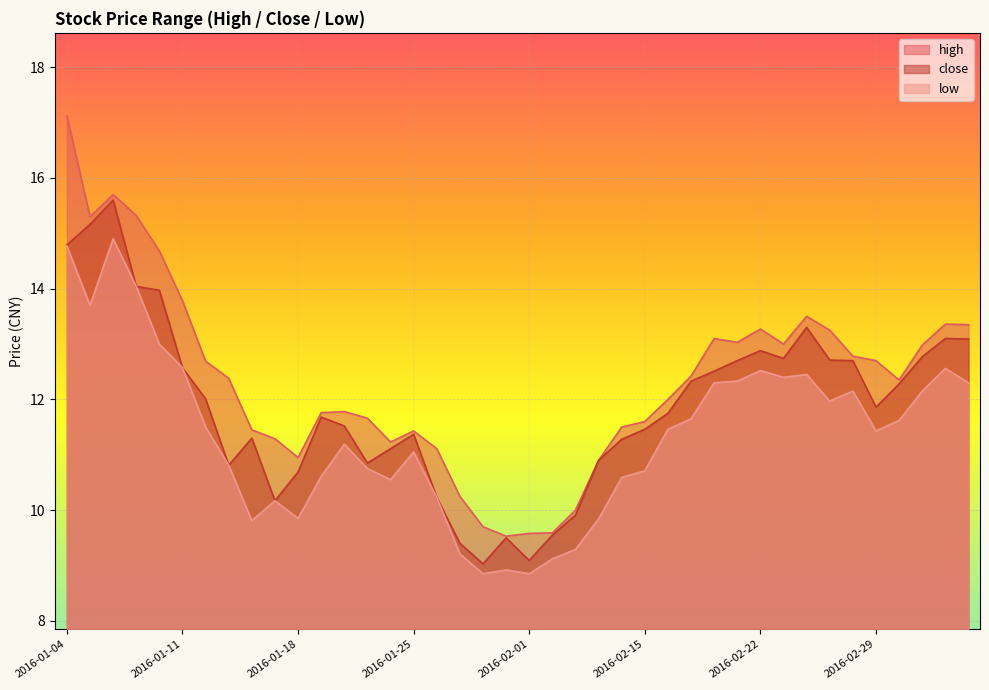

Which series has the widest spread of values?

high